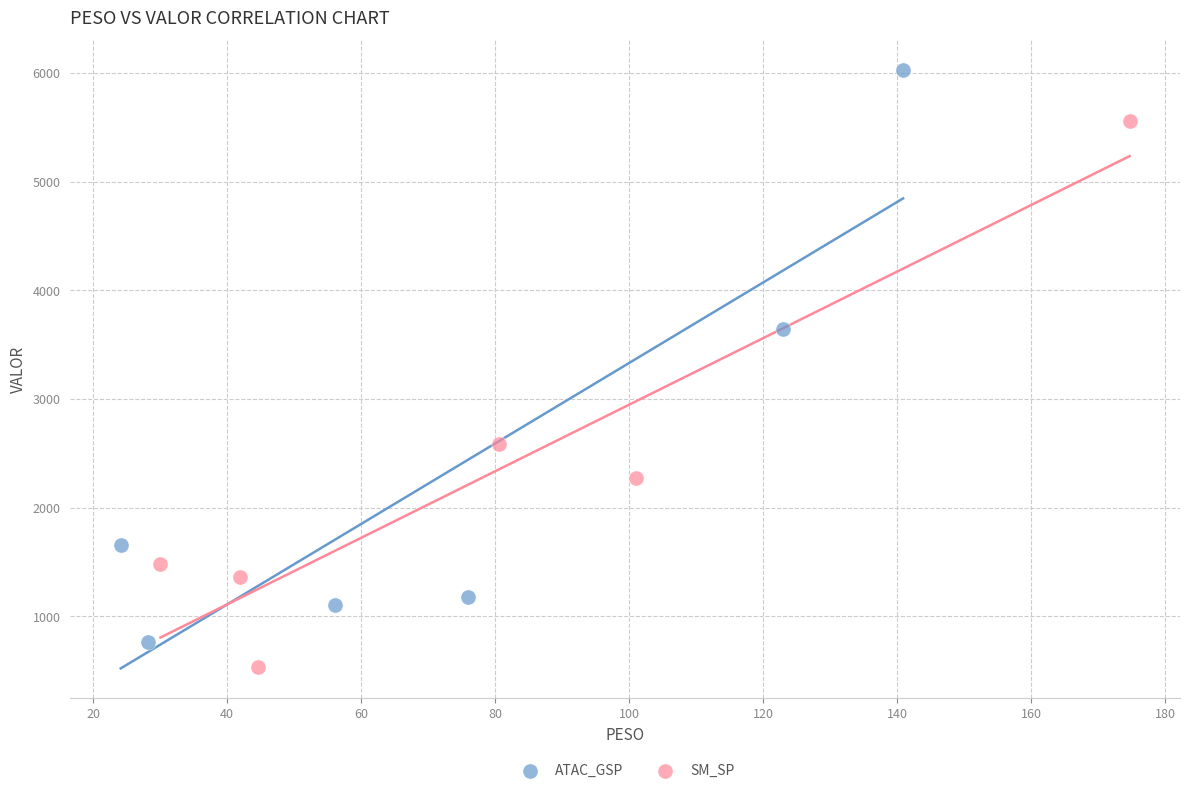

Which series has the widest spread of Y values?

ATAC_GSP